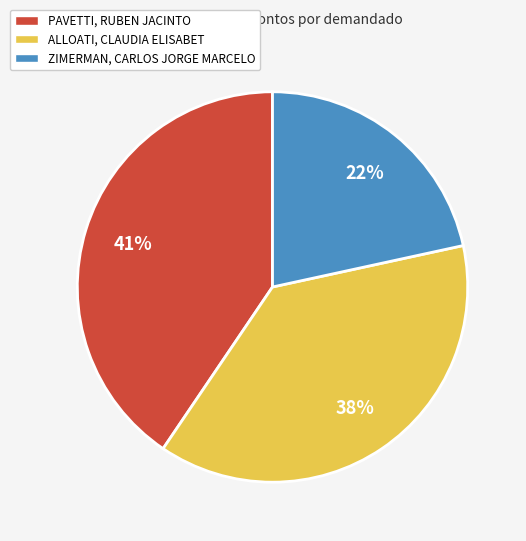

How many segments does this pie chart have?

3